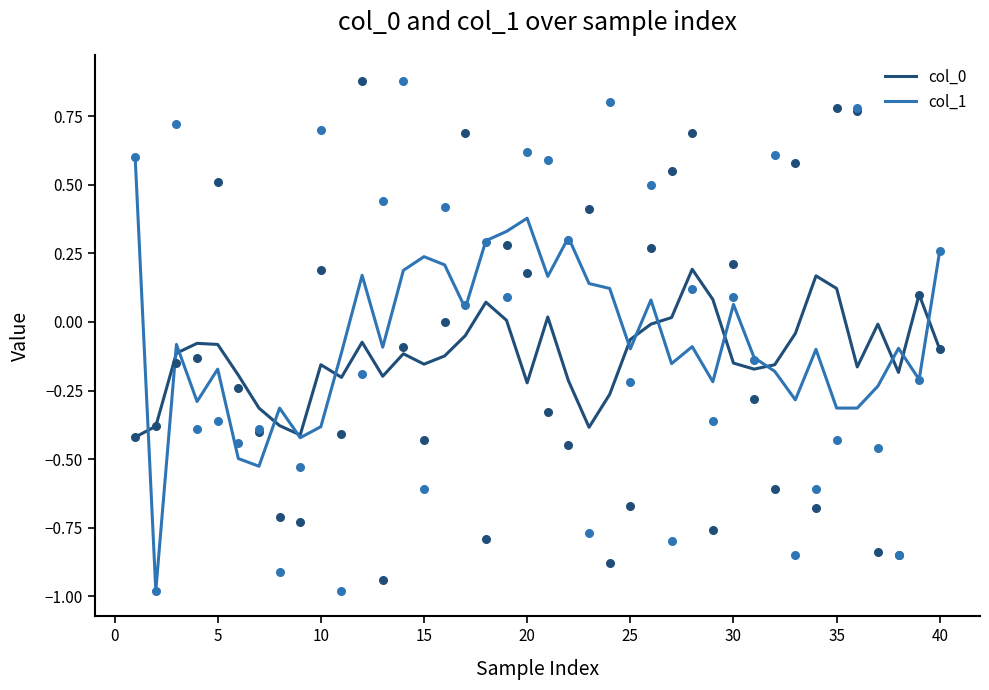

What are all the series names shown in the legend?

col_0, col_1